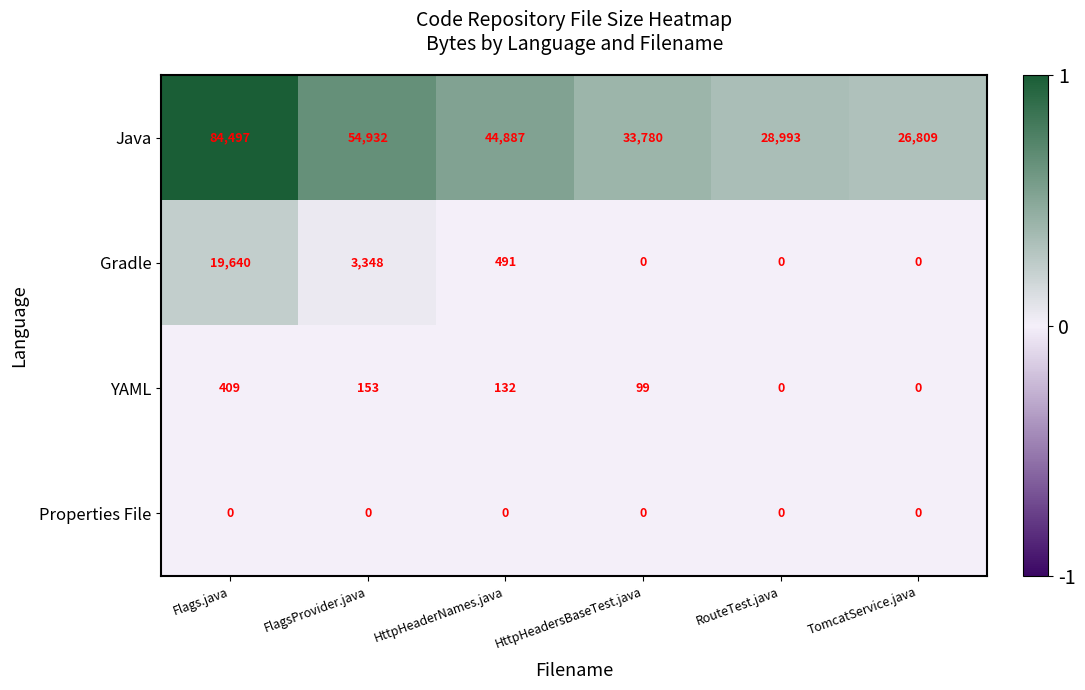

Reading left to right, what are all the values shown in this chart?

Java: Flags.java=84497	FlagsProvider.java=54932	HttpHeaderNames.java=44887	HttpHeadersBaseTest.java=33780	RouteTest.java=28993	TomcatService.java=26809
Gradle: Flags.java=19640	FlagsProvider.java=3348	HttpHeaderNames.java=491	HttpHeadersBaseTest.java=0	RouteTest.java=0	TomcatService.java=0
YAML: Flags.java=409	FlagsProvider.java=153	HttpHeaderNames.java=132	HttpHeadersBaseTest.java=99	RouteTest.java=0	TomcatService.java=0
Properties File: Flags.java=0	FlagsProvider.java=0	HttpHeaderNames.java=0	HttpHeadersBaseTest.java=0	RouteTest.java=0	TomcatService.java=0